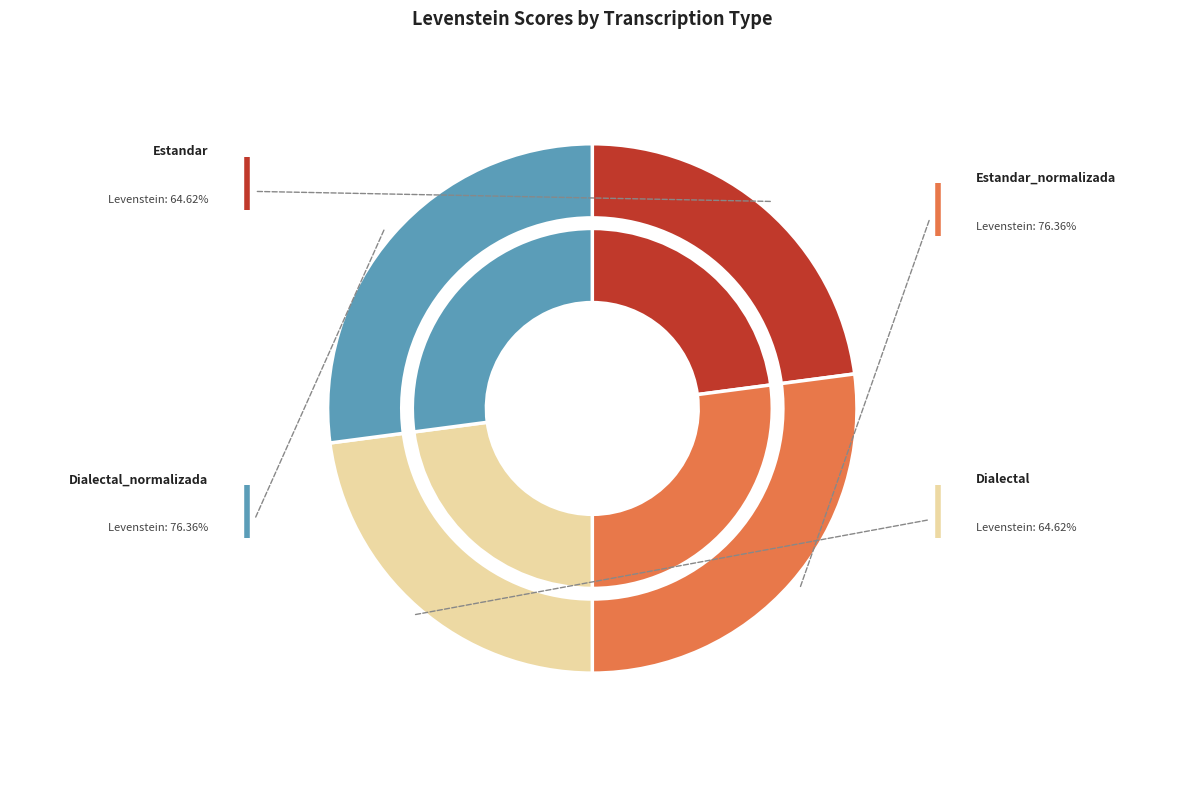

To the nearest percent, what percentage of the pie is Dialectal_normalizada?

27%